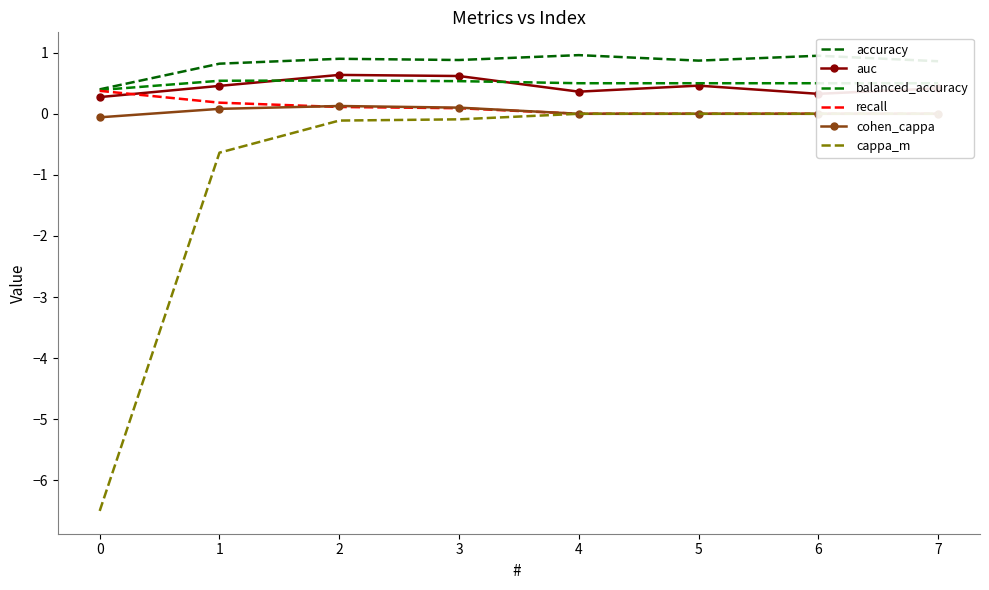

How many balanced_accuracy values are between 0 and 1?

8